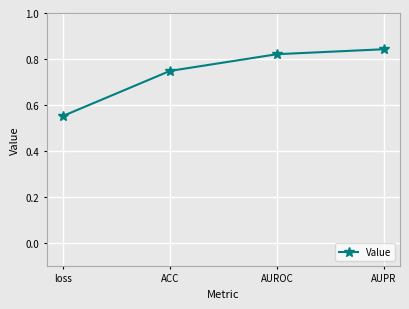

What is the label of the 2nd point from the left?

ACC